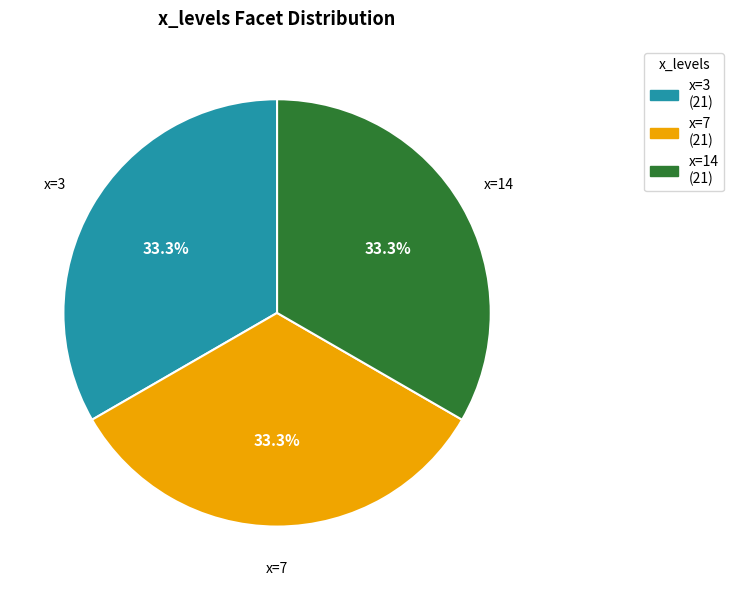

Is there a majority slice in this chart?

No